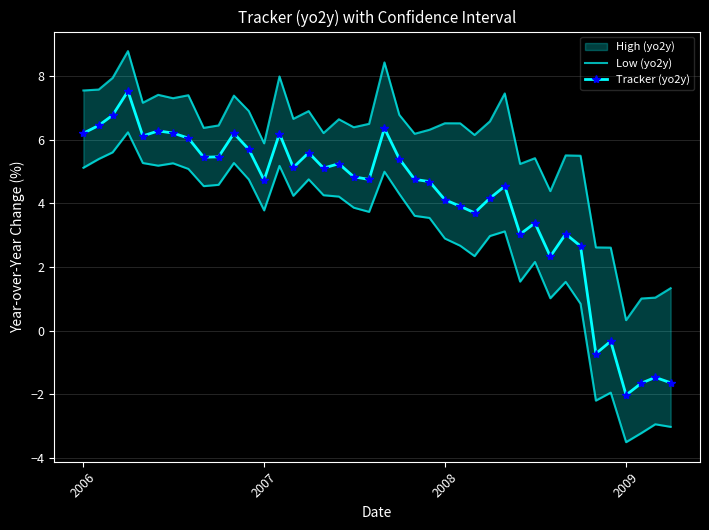

True or false: Tracker (yo2y) has more than 1 points higher than both neighbors.

True